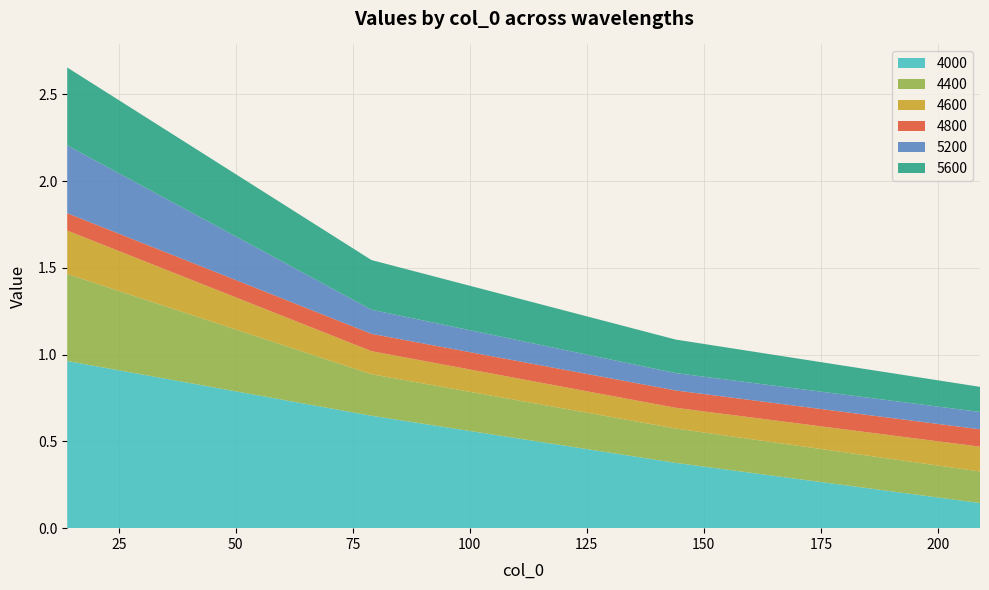

Reading right to left, extract all data points from this chart.

4000: 209=0.1	144=0.4	79=0.6	14=1.0
4400: 209=0.2	144=0.2	79=0.2	14=0.5
4600: 209=0.1	144=0.1	79=0.1	14=0.3
4800: 209=0.1	144=0.1	79=0.1	14=0.1
5200: 209=0.1	144=0.1	79=0.1	14=0.4
5600: 209=0.1	144=0.2	79=0.3	14=0.4